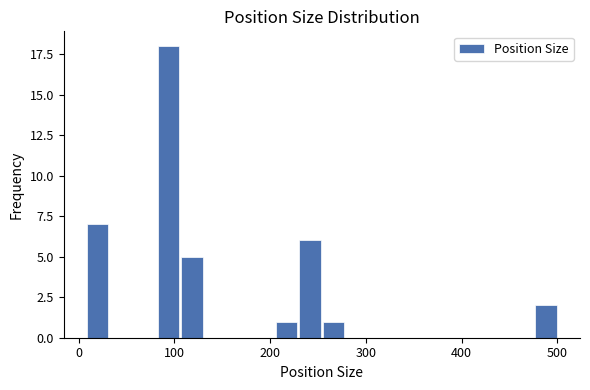

Read against the x-axis, roughly where is the centre of the tallest bar?

90